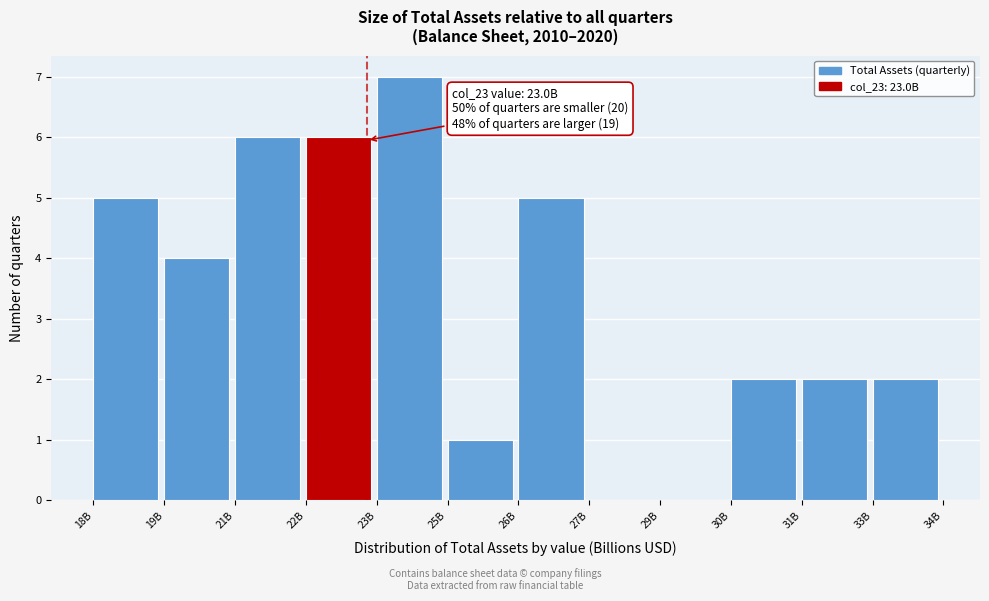

Reading left to right, extract all data points from this chart.

18B=5	19B=4	21B=6	22B=6	23B=7	25B=1	26B=5	27B=0	29B=0	30B=2	31B=2	33B=2